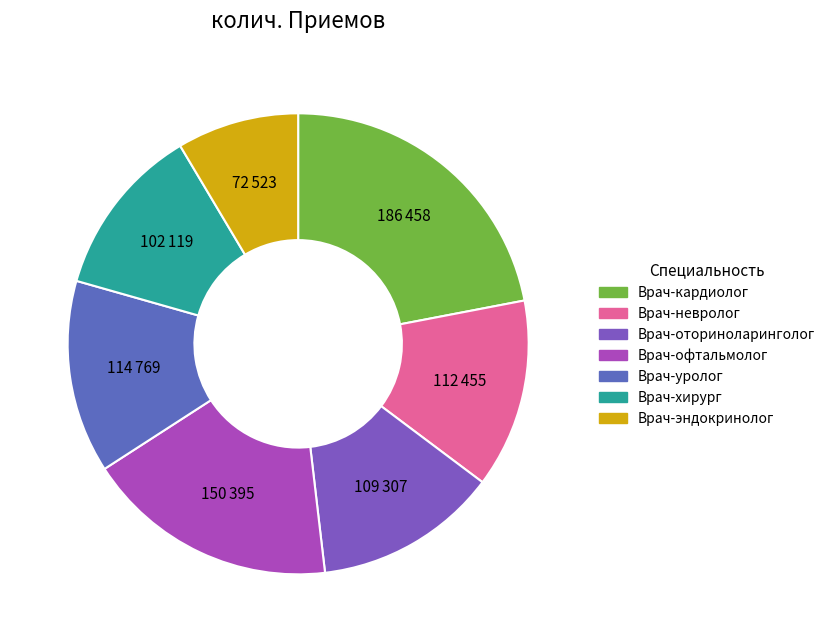

What is the smallest slice in the pie chart?

Врач-эндокринолог